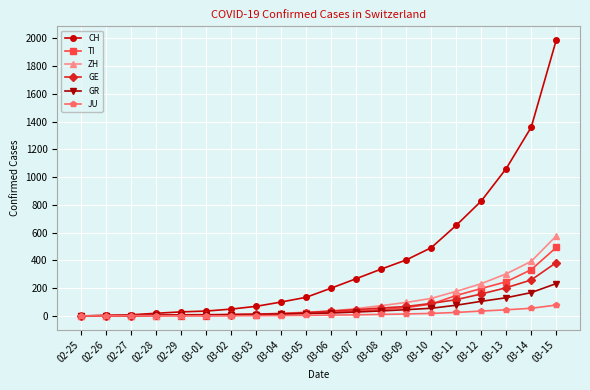

The value of CH at 03-05 is 231. True or false?

False